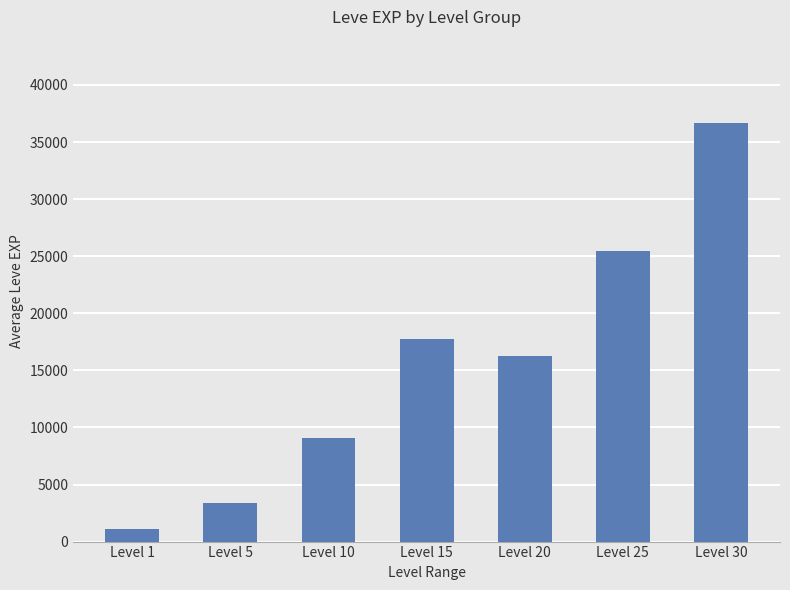

Rank the categories by value from lowest to highest.

Level 1, Level 5, Level 10, Level 20, Level 15, Level 25, Level 30